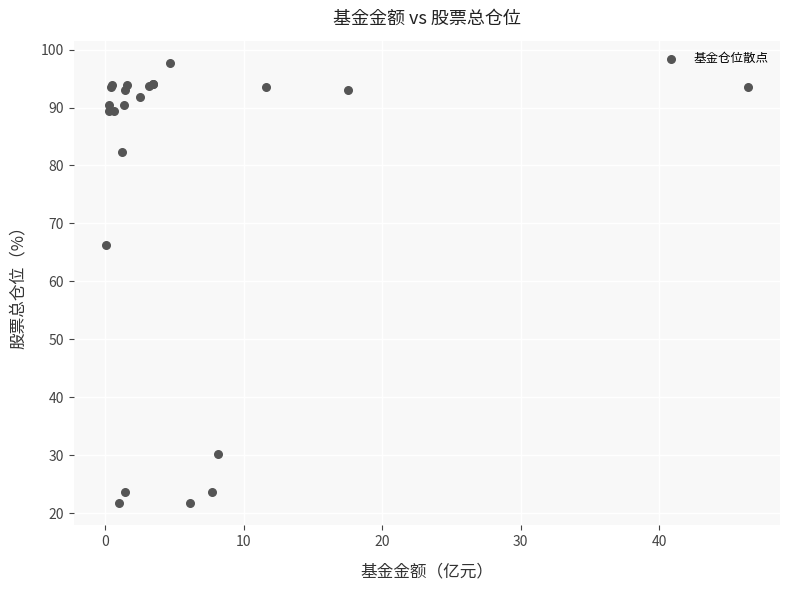

What Y value in the scatter plot is closest to 59?

66.3